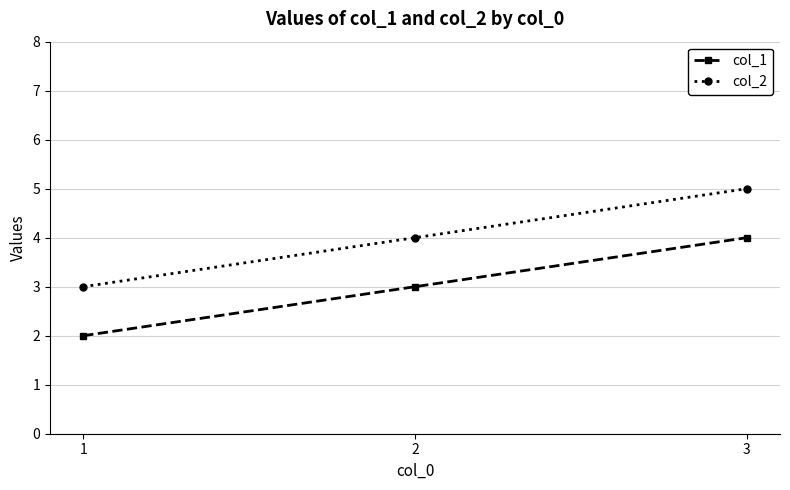

List the series in order of their peak value, lowest first.

col_1, col_2